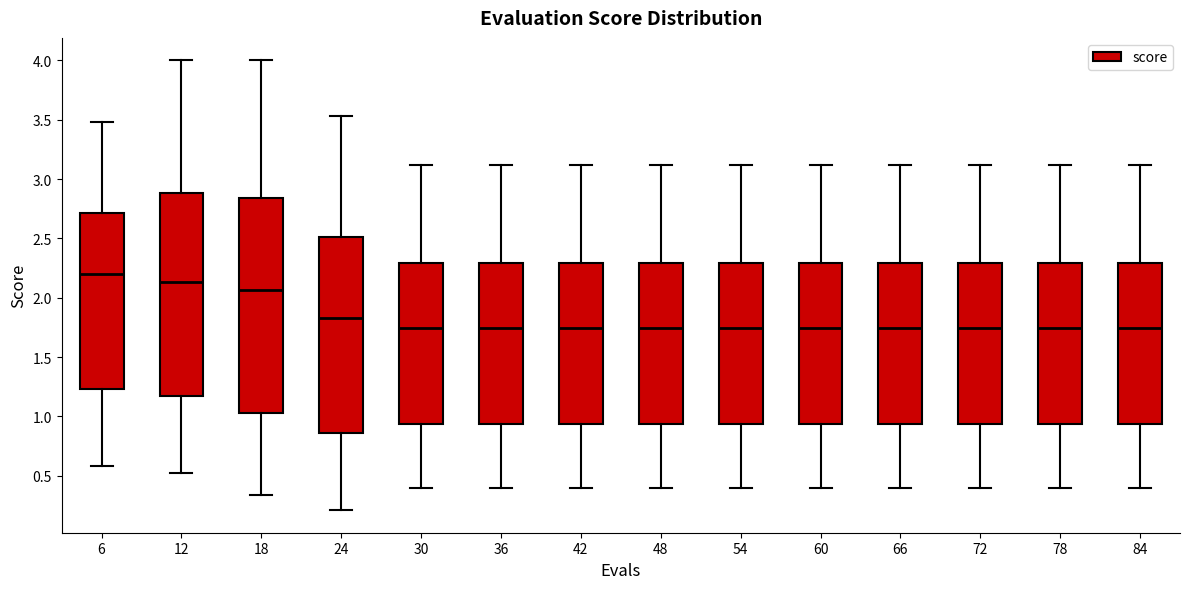

Comparing the boxes themselves (not the whiskers), which one is the tallest?

18